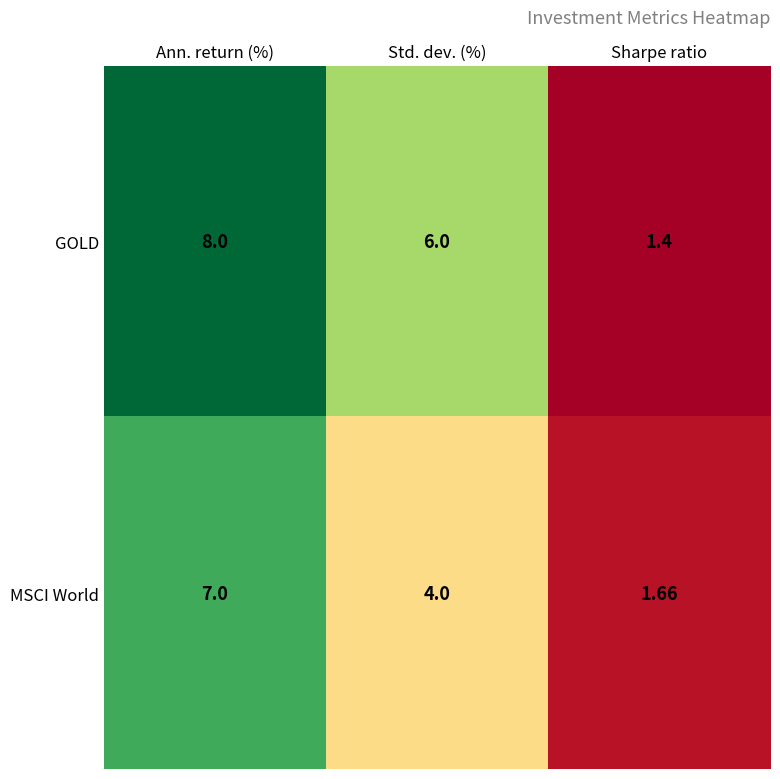

What is the difference between the highest and lowest values at Std. dev. (%)?

2.0